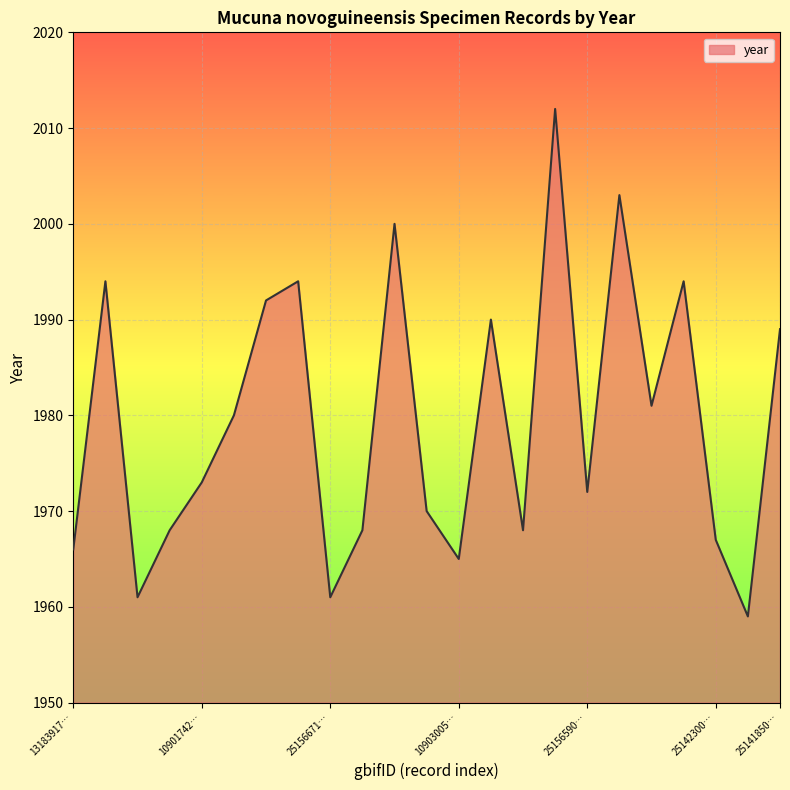

What is the maximum value shown in the chart?

2012